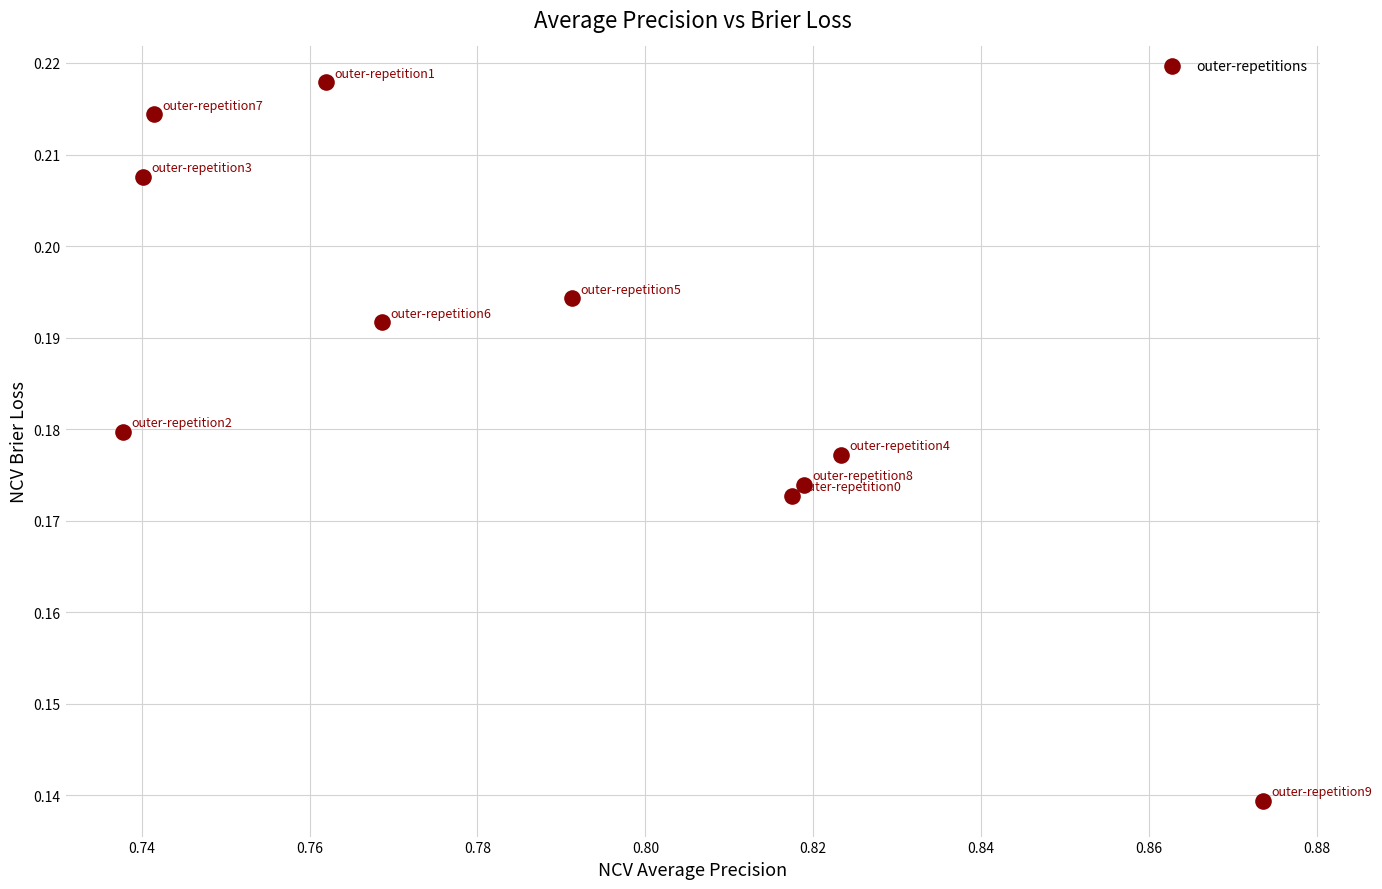

What is the average X value?

0.8